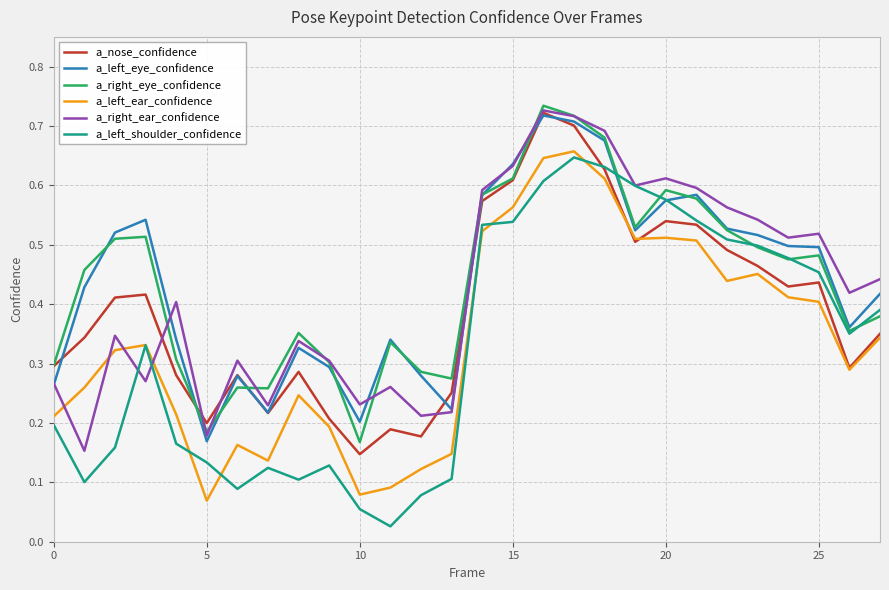

How many times do a_left_ear_confidence and a_right_ear_confidence cross each other?

4